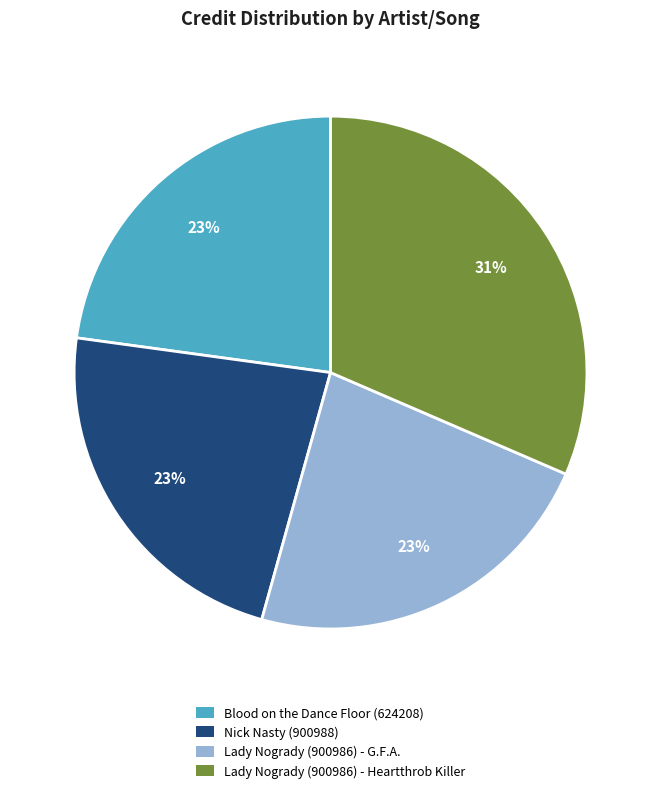

To the nearest percent, what is the average slice percentage?

25%